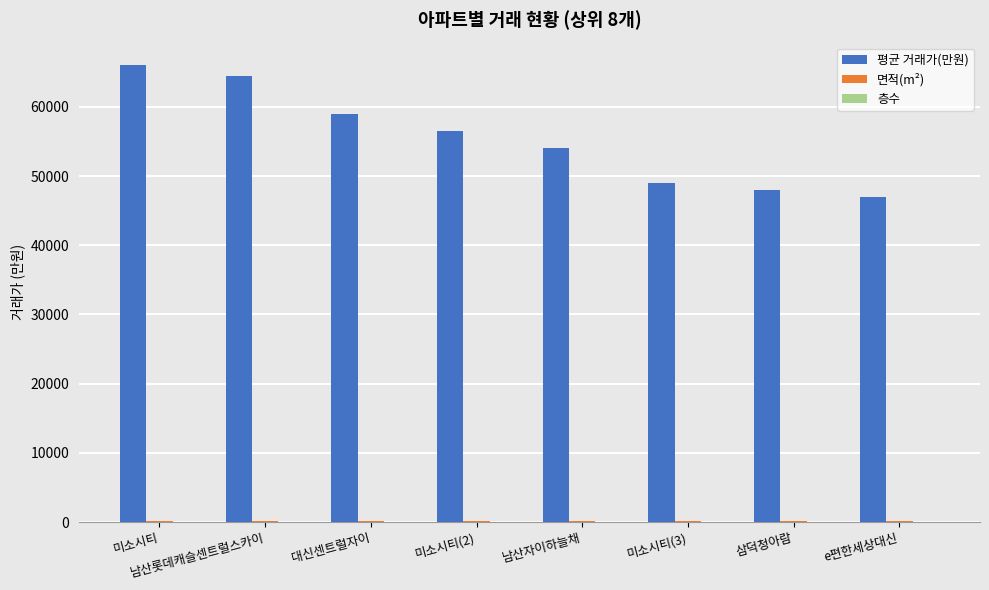

What is the sum of all 평균 거래가(만원) values?

444000.0